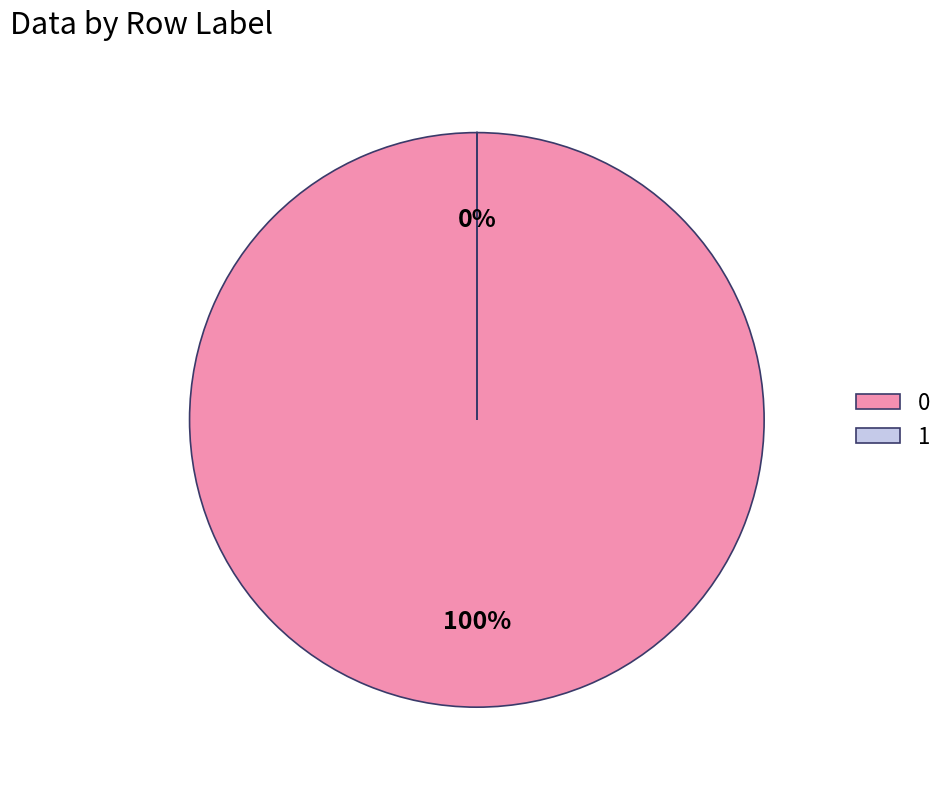

Is 0 the majority of the pie?

Yes